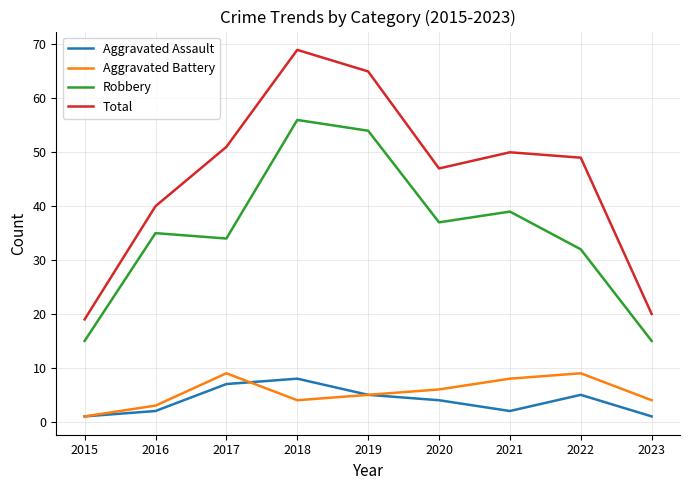

What are all the series names shown in the legend?

Aggravated Assault, Aggravated Battery, Robbery, Total